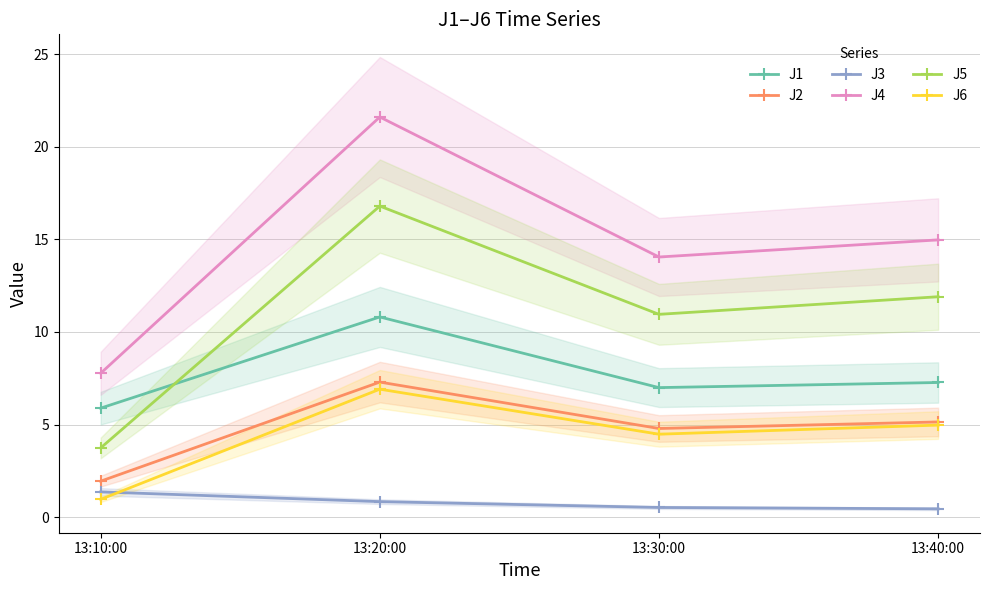

True or false: J5 has more than 0 points higher than both neighbors.

True